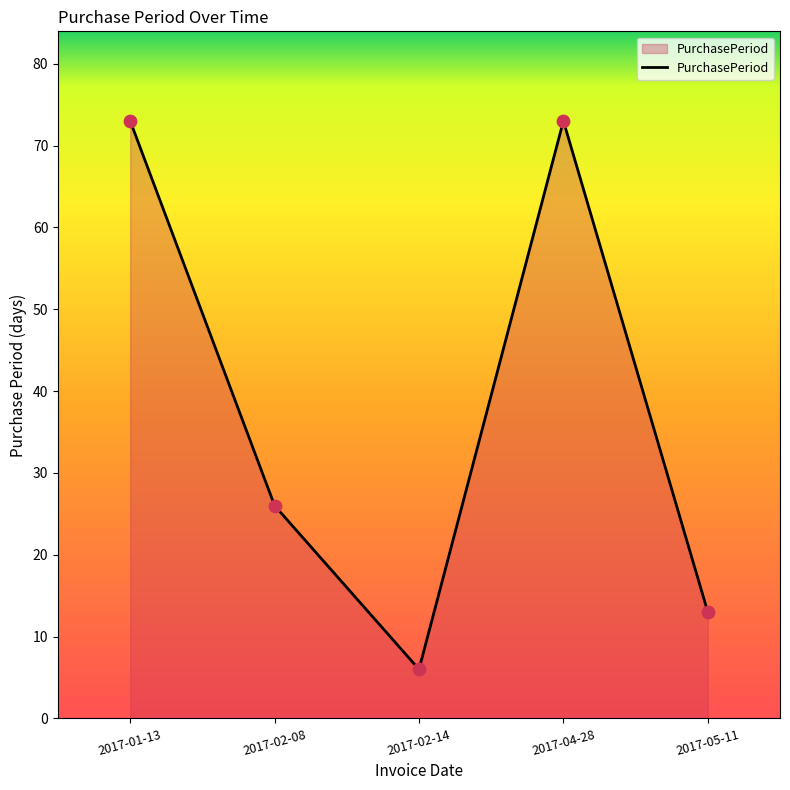

What is the ratio of the value at 2017-02-08 to the value at 2017-01-13?

0.4